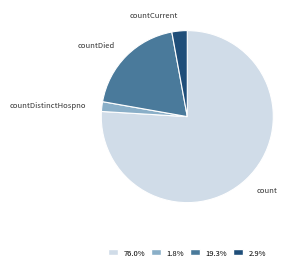

Is there a majority slice in this chart?

Yes